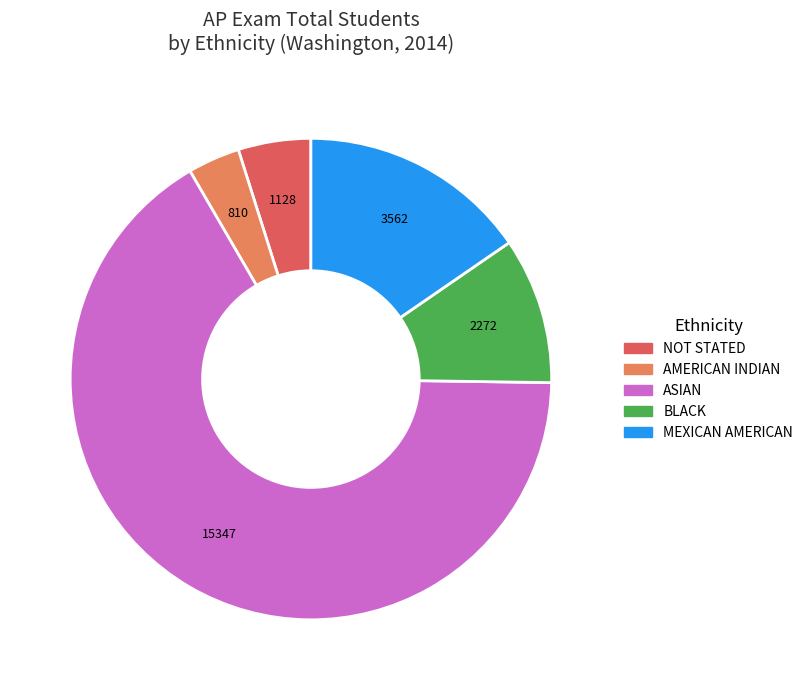

Does MEXICAN AMERICAN represent more than half of the total?

No